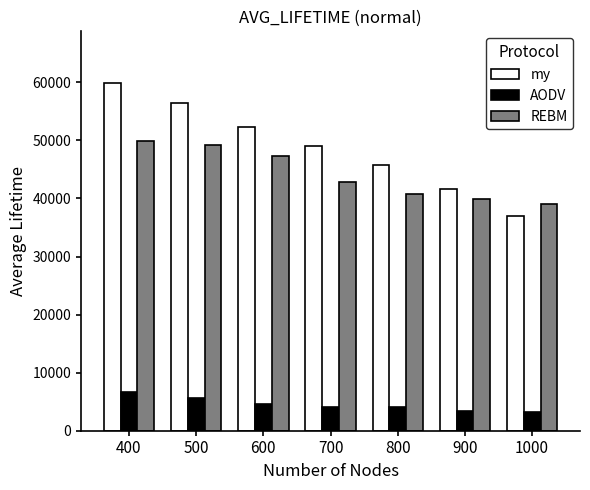

What is the difference between the second highest and second lowest values in the REBM series?

9234.0